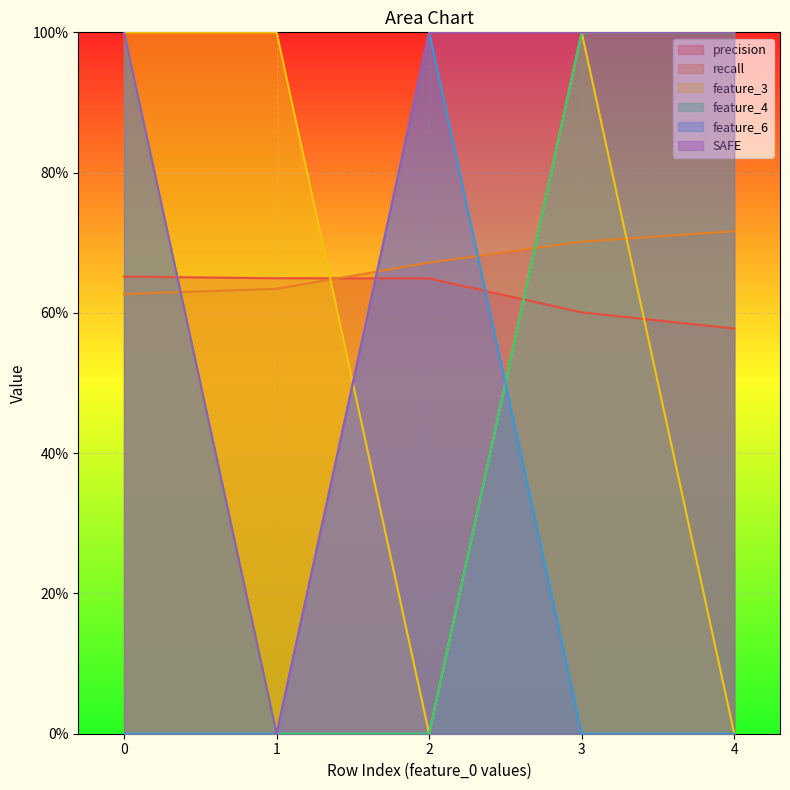

Count the number of categories in the chart.

5